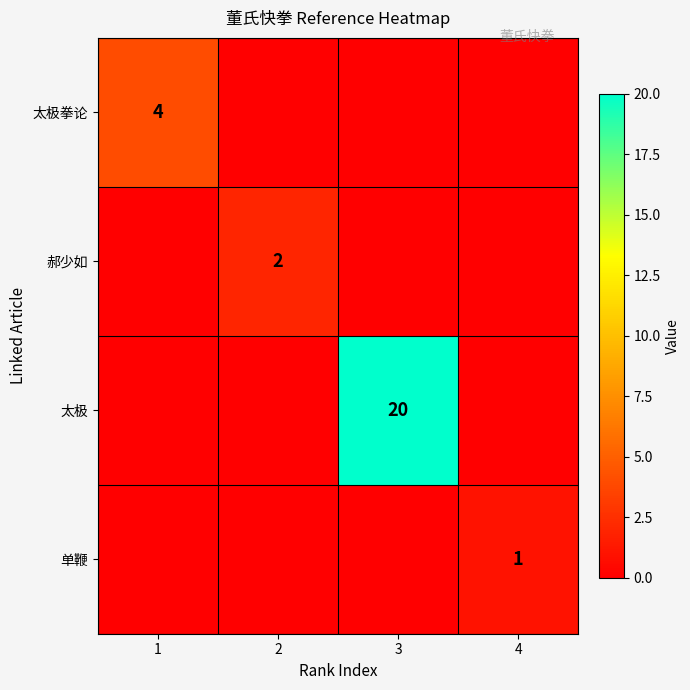

Is the value of 单鞭 at 4 greater than the value of 郝少如 at 2?

No